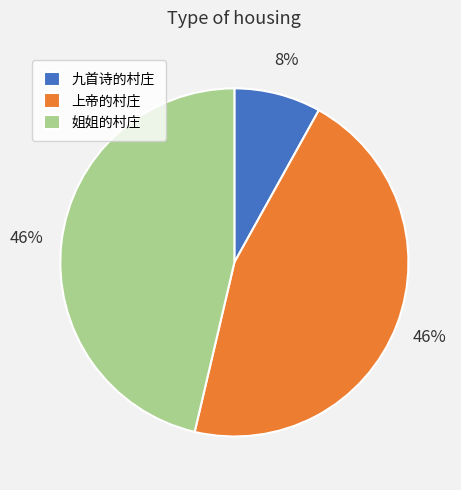

Which slice is the smallest?

九首诗的村庄